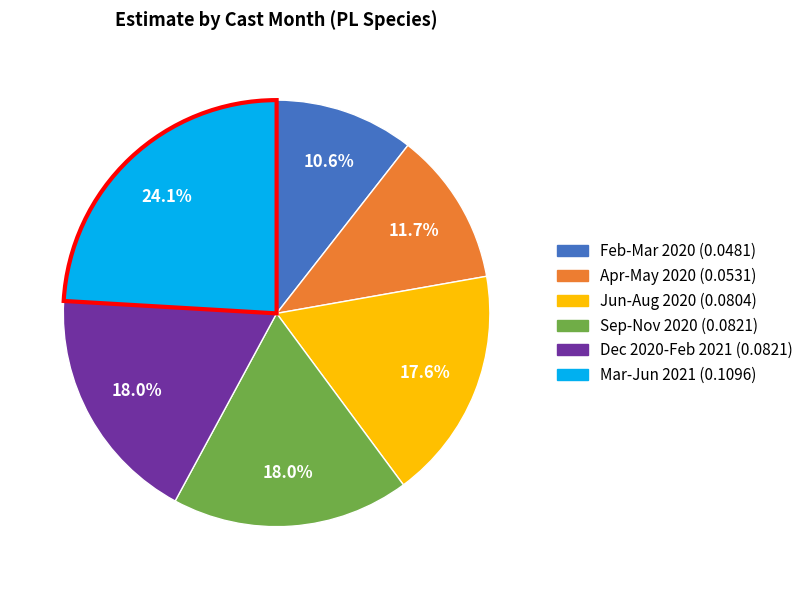

Is there any slice that represents more than half of the pie?

No